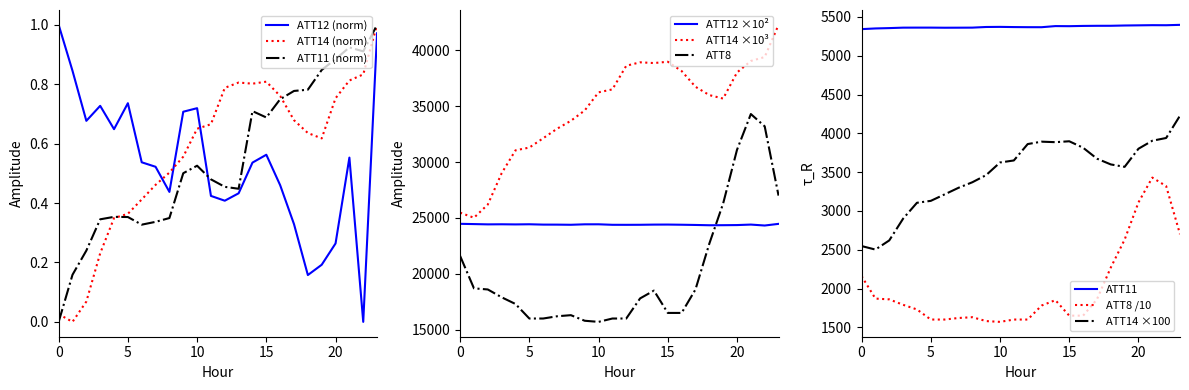

Reading left to right, what are all the values shown in this chart?

ATT8: 0=21600.0	1=18700.0	2=18600.0	3=17900.0	4=17300.0	5=16000.0	6=16000.0	7=16200.0	8=16300.0	9=15800.0	10=15700.0	11=16000.0	12=16000.0	13=17800.0	14=18500.0	15=16500.0	16=16500.0	17=18600.0	18=22700.0	19=26300.0	20=31100.0	21=34300.0	22=33200.0	23=27000.0
ATT11: 0=0.0	1=0.2	2=0.2	3=0.3	4=0.4	5=0.4	6=0.3	7=0.3	8=0.3	9=0.5	10=0.5	11=0.5	12=0.5	13=0.4	14=0.7	15=0.7	16=0.7	17=0.8	18=0.8	19=0.8	20=0.9	21=0.9	22=0.9	23=1.0
ATT12: 0=1.0	1=0.8	2=0.7	3=0.7	4=0.6	5=0.7	6=0.5	7=0.5	8=0.4	9=0.7	10=0.7	11=0.4	12=0.4	13=0.4	14=0.5	15=0.6	16=0.5	17=0.3	18=0.2	19=0.2	20=0.3	21=0.6	22=0.0	23=1.0
ATT14: 0=25472.7	1=25019.9	2=26200.7	3=29003.5	4=31052.2	5=31300.6	6=32135.7	7=32982.4	8=33696.8	9=34621.8	10=36244.9	11=36507.4	12=38621.4	13=38930.1	14=38863.3	15=38980.5	16=38148.5	17=36741.0	18=35996.0	19=35683.5	20=38018.1	21=39049.6	22=39403.4	23=42282.9